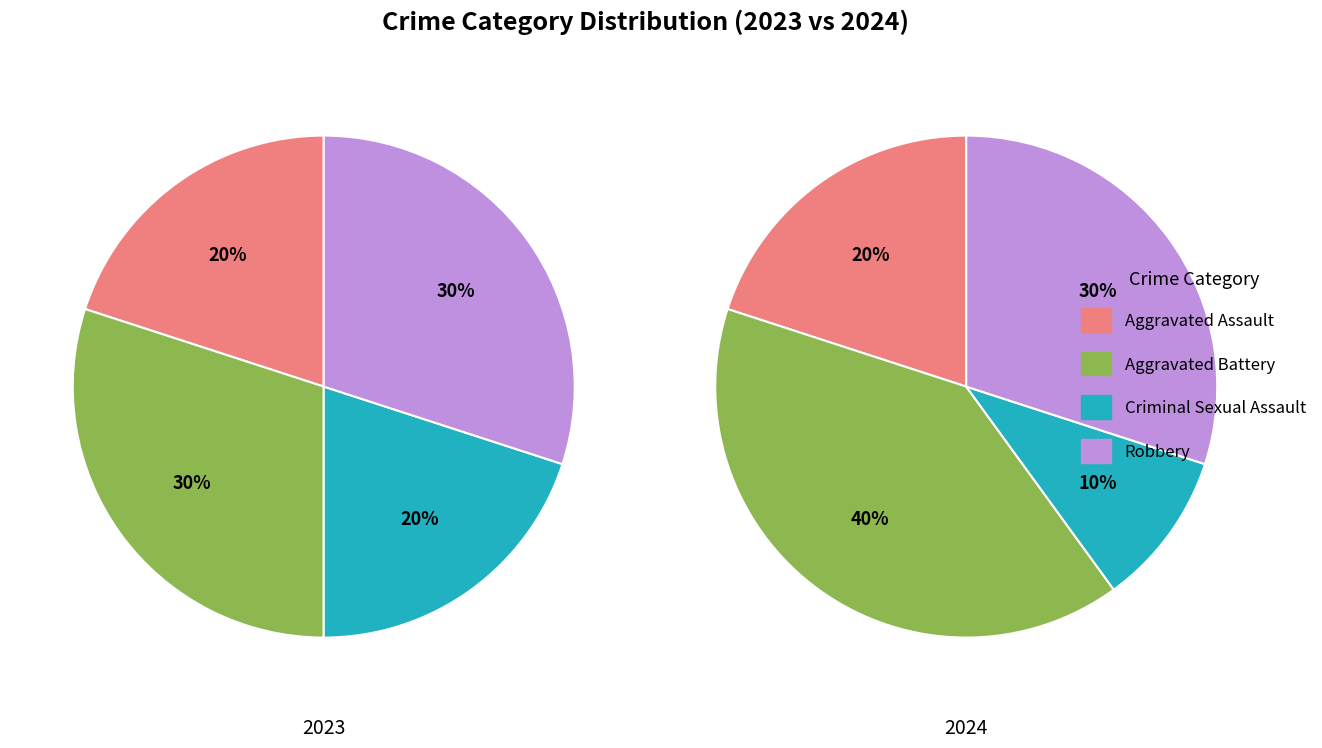

Does values_2023 represent more than half of the total?

No